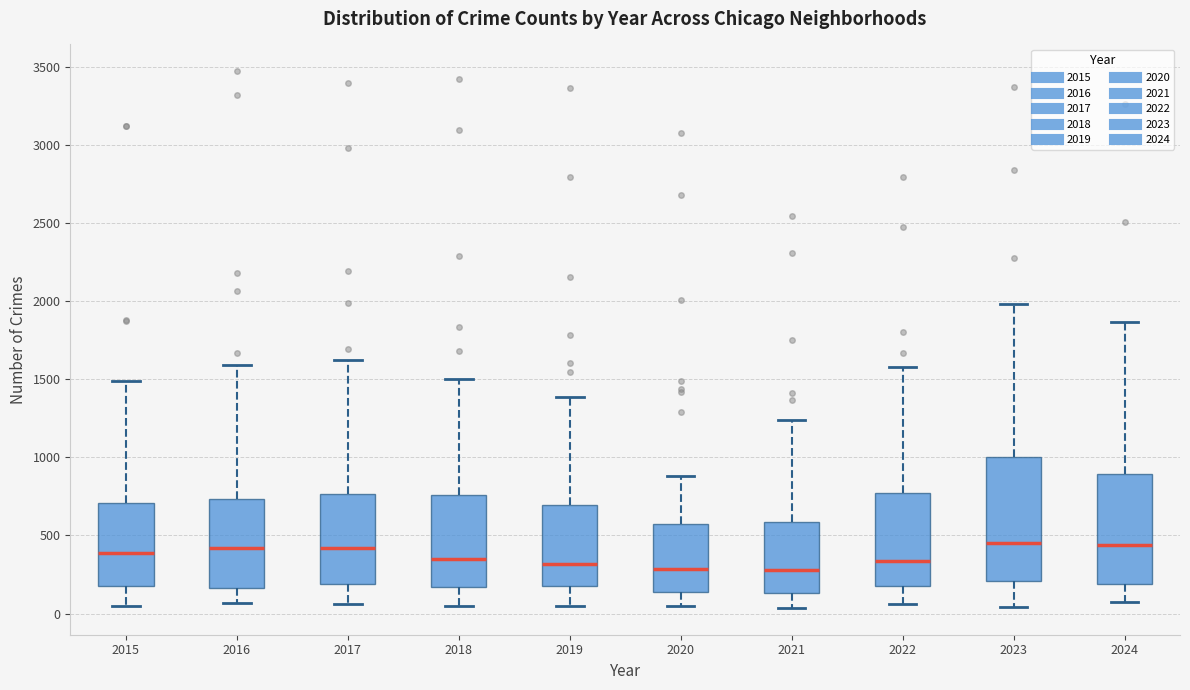

Which box is the tallest, from its lower edge to its upper edge?

2023